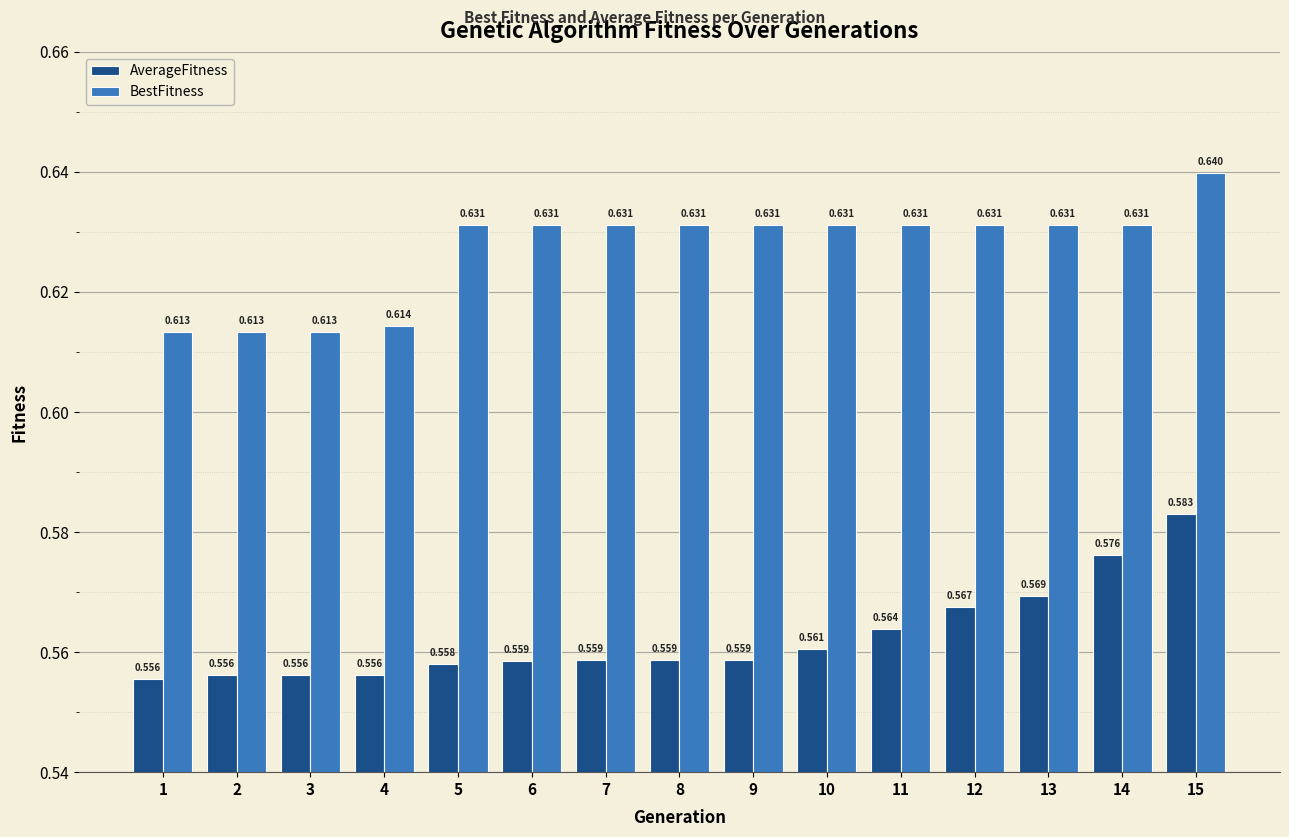

List the series in order of their overall mean, lowest first.

AverageFitness, BestFitness